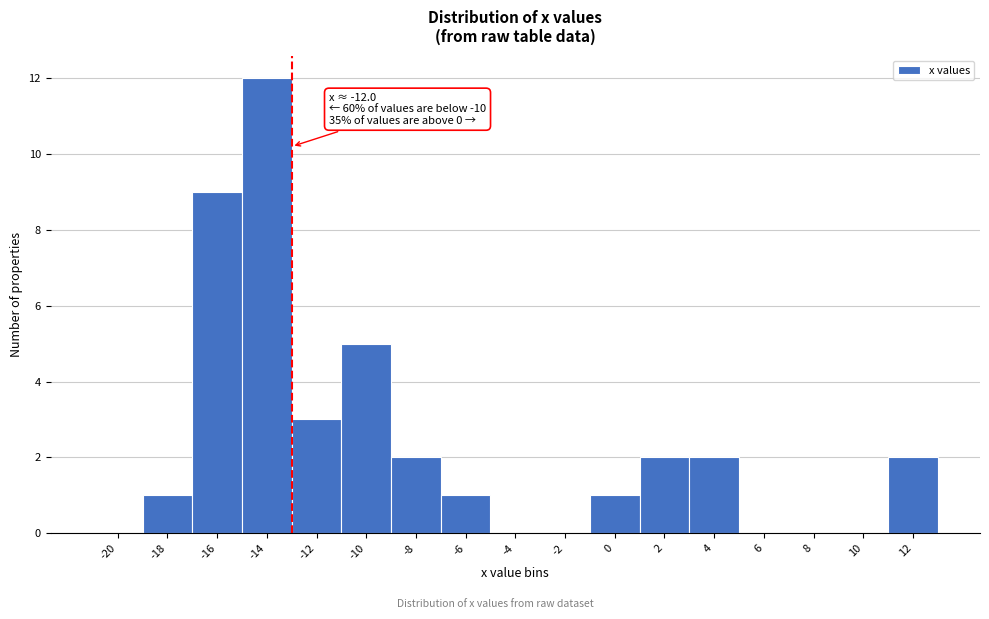

Reading left to right, transcribe all the data shown in this chart.

-20=0	-18=1	-16=9	-14=12	-12=3	-10=5	-8=2	-6=1	-4=0	-2=0	0=1	2=2	4=2	6=0	8=0	10=0	12=2